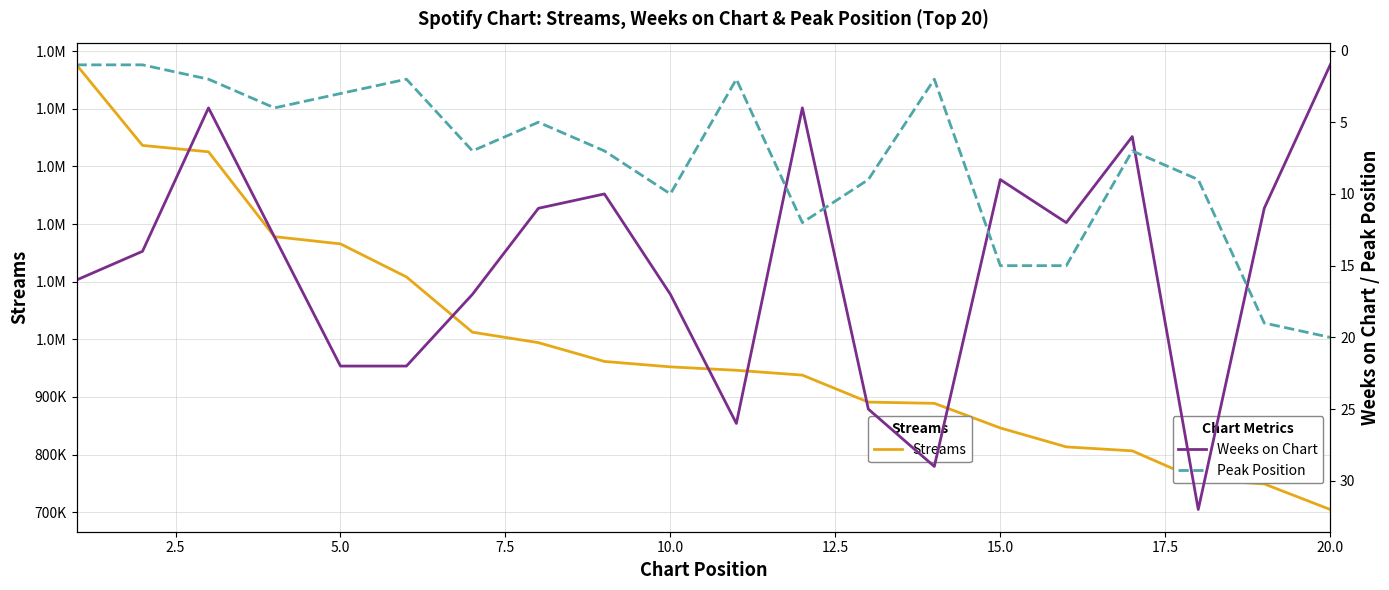

True or false: Peak Position and Streams intersect in this chart.

False